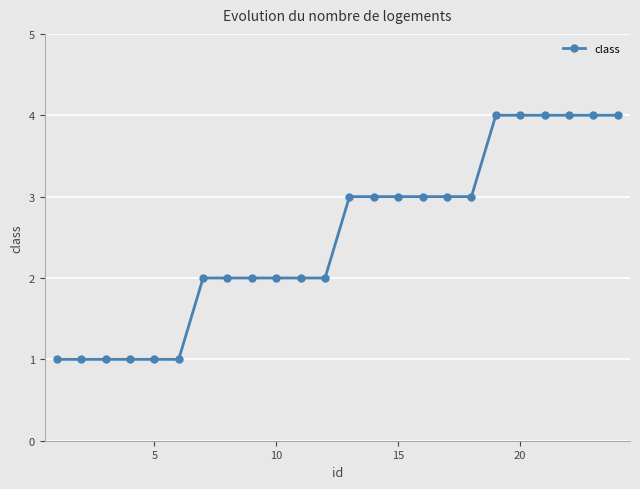

What is the maximum value shown in the chart?

4